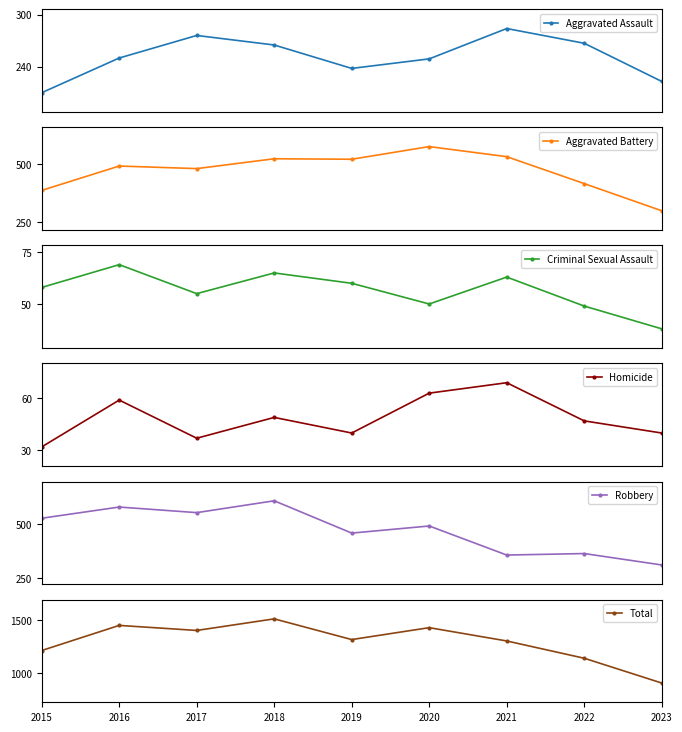

What is the difference between the second highest and minimum values in the Criminal Sexual Assault series?

27